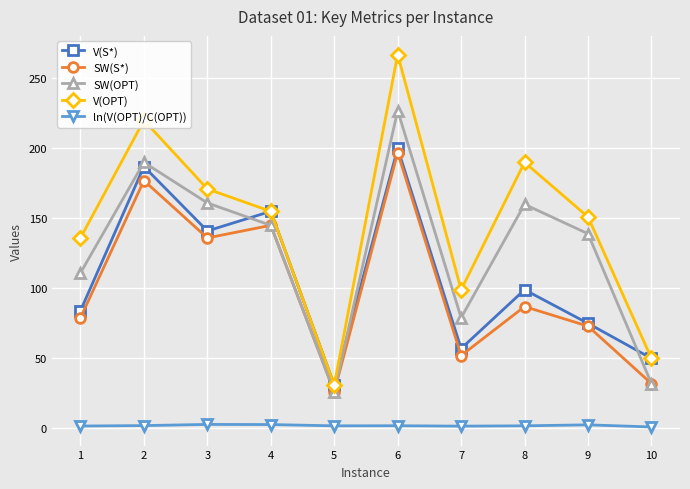

What is the sum of the SW(OPT) values at 5 and 8?

186.0